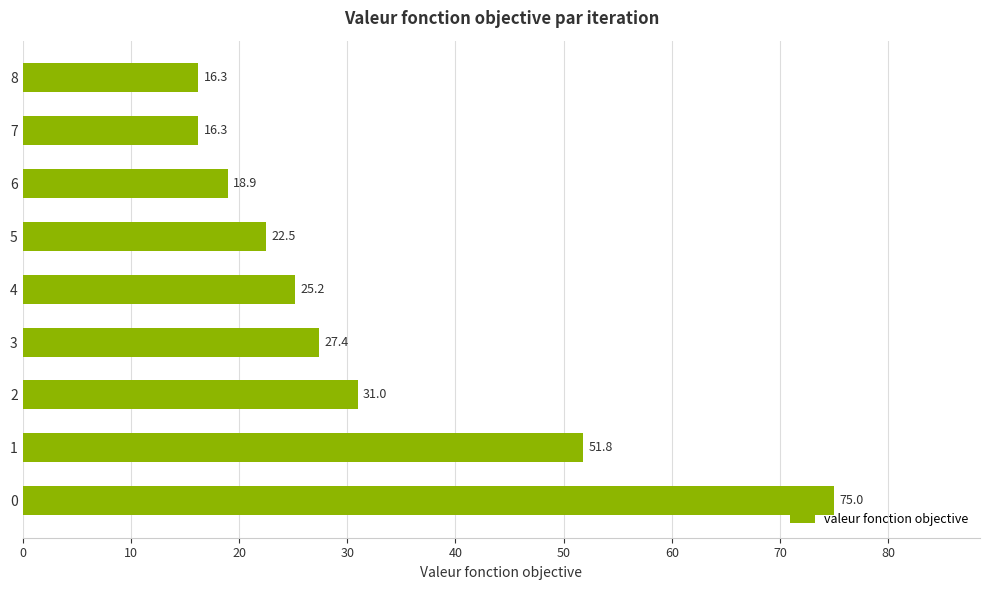

What is the average value?

31.6